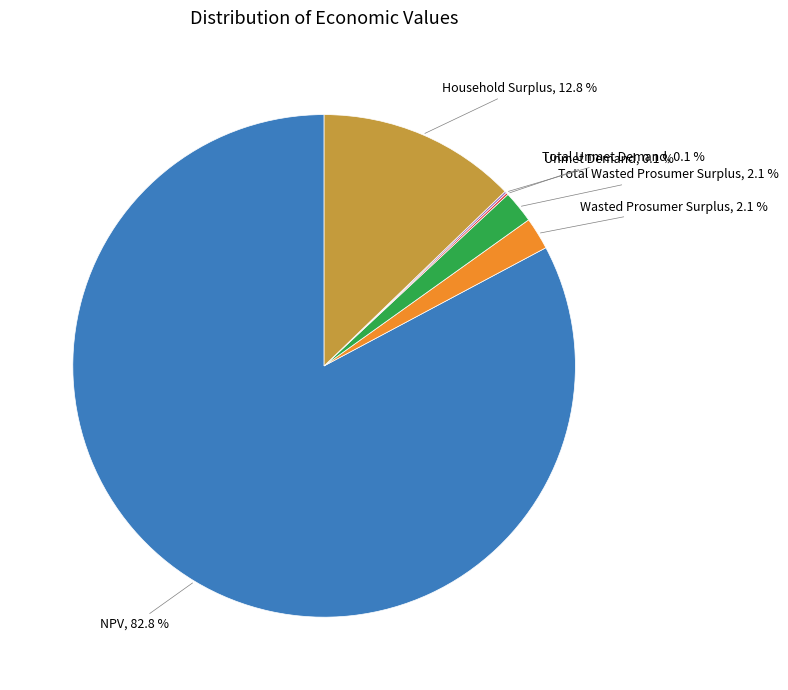

Is there a majority slice in this chart?

Yes